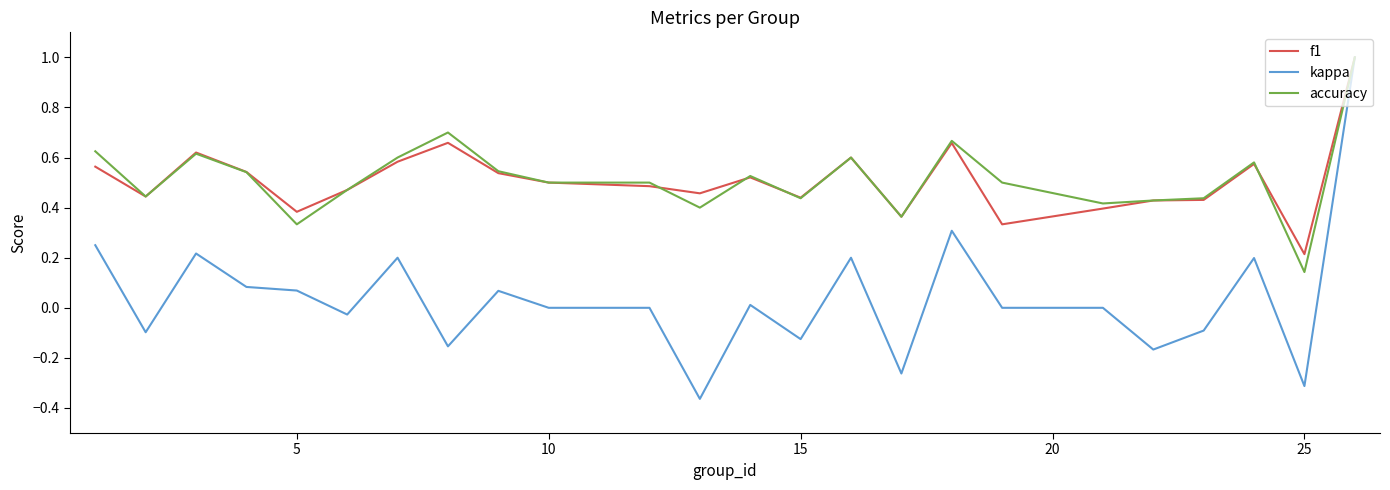

Which series has the largest range (max minus min)?

kappa